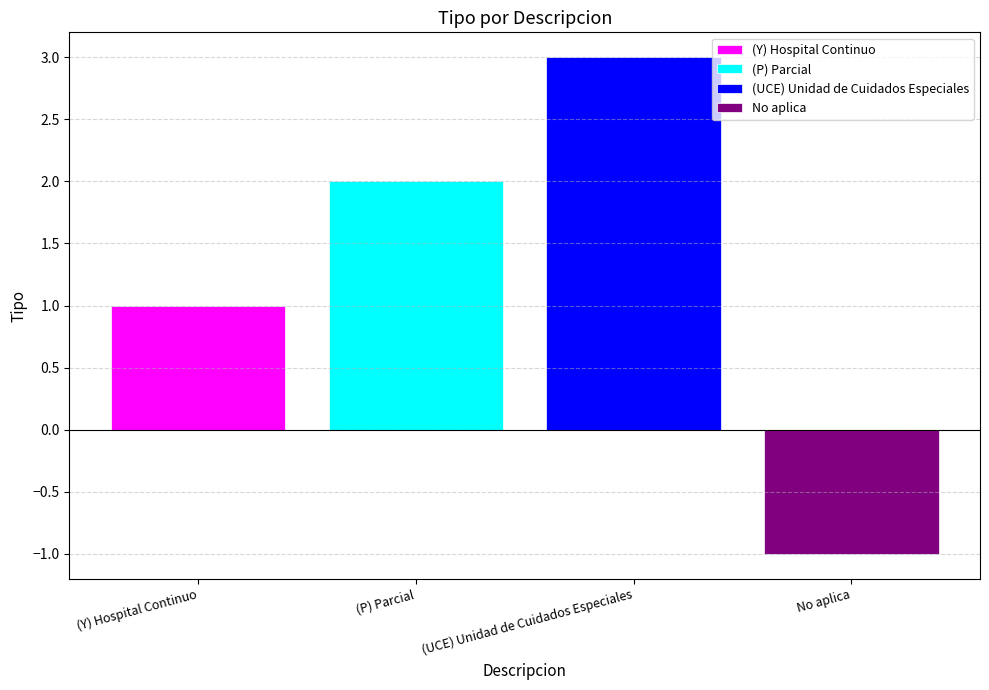

What is the maximum value shown in the chart?

3